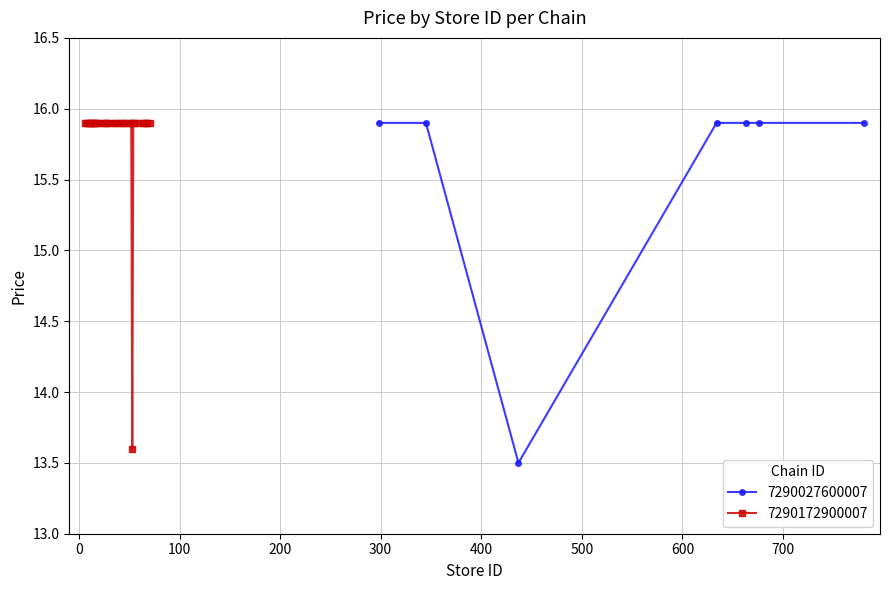

What is the value of the 7290027600007 point at the 5th from the left?

15.9